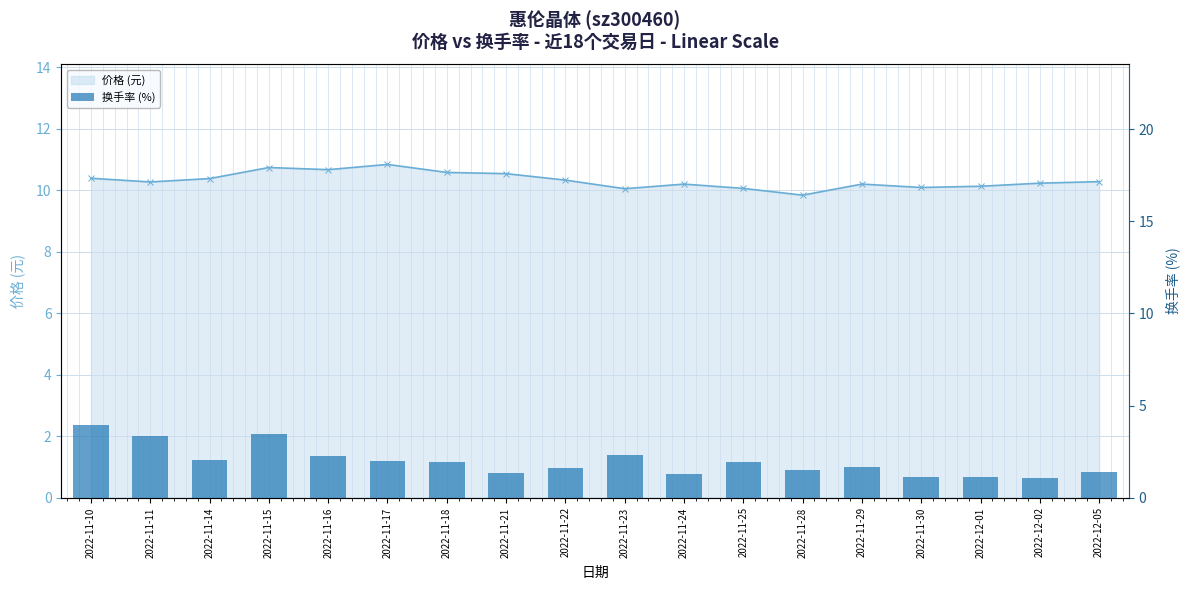

Which series changed the most between 2022-11-18 and 2022-11-24?

换手率 (%)